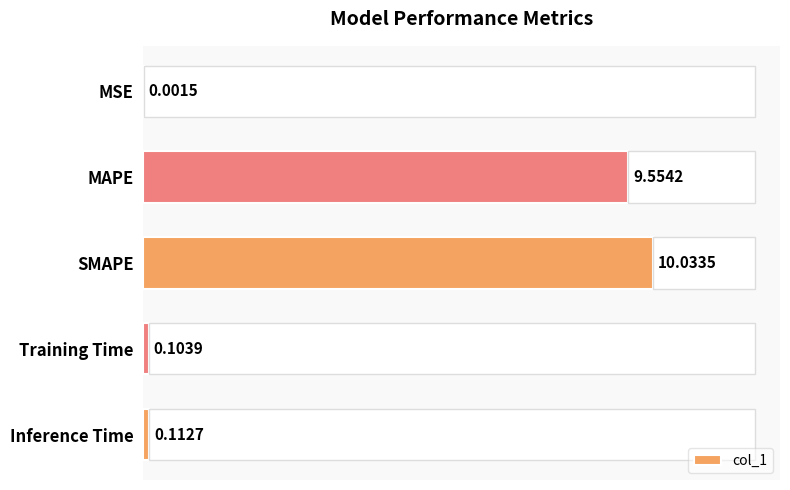

Read the value at Training Time.

0.1